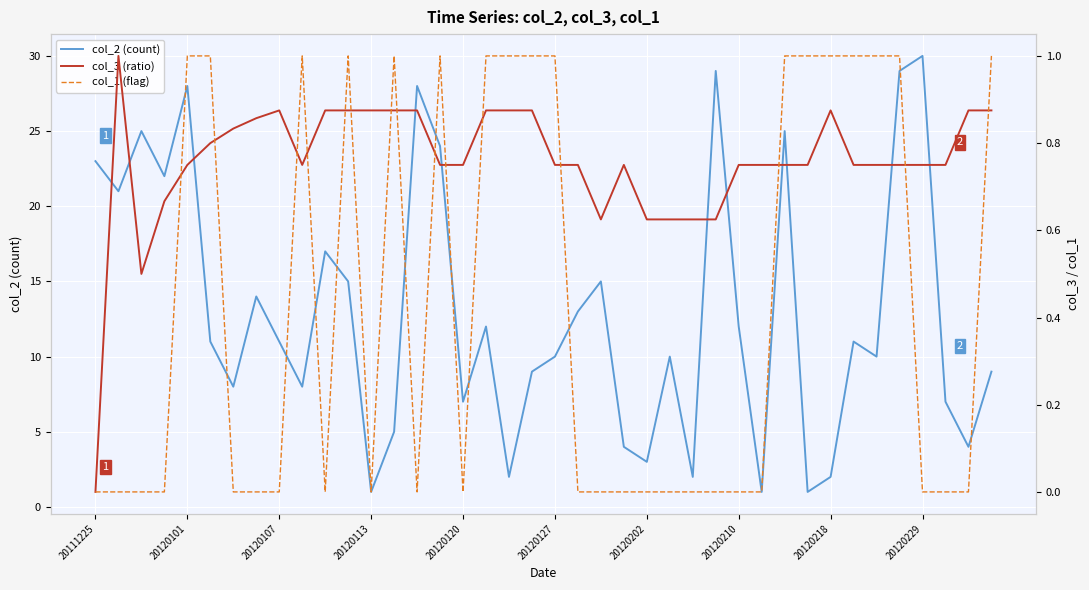

Reading right to left, list all the values displayed in this chart.

col_2 (count): 9.0	4.0	7.0	30.0	29.0	10.0	11.0	2.0	1.0	25.0	1.0	12.0	29.0	2.0	10.0	3.0	4.0	15.0	13.0	10.0	9.0	2.0	12.0	7.0	24.0	28.0	5.0	1.0	15.0	17.0	8.0	11.0	14.0	8.0	11.0	28.0	22.0	25.0	21.0	23.0
col_3 (ratio): 0.9	0.9	0.8	0.8	0.8	0.8	0.8	0.9	0.8	0.8	0.8	0.8	0.6	0.6	0.6	0.6	0.8	0.6	0.8	0.8	0.9	0.9	0.9	0.8	0.8	0.9	0.9	0.9	0.9	0.9	0.8	0.9	0.9	0.8	0.8	0.8	0.7	0.5	1.0	0.0
col_1 (flag): 1.0	0.0	0.0	0.0	1.0	1.0	1.0	1.0	1.0	1.0	0.0	0.0	0.0	0.0	0.0	0.0	0.0	0.0	0.0	1.0	1.0	1.0	1.0	0.0	1.0	0.0	1.0	0.0	1.0	0.0	1.0	0.0	0.0	0.0	1.0	1.0	0.0	0.0	0.0	0.0